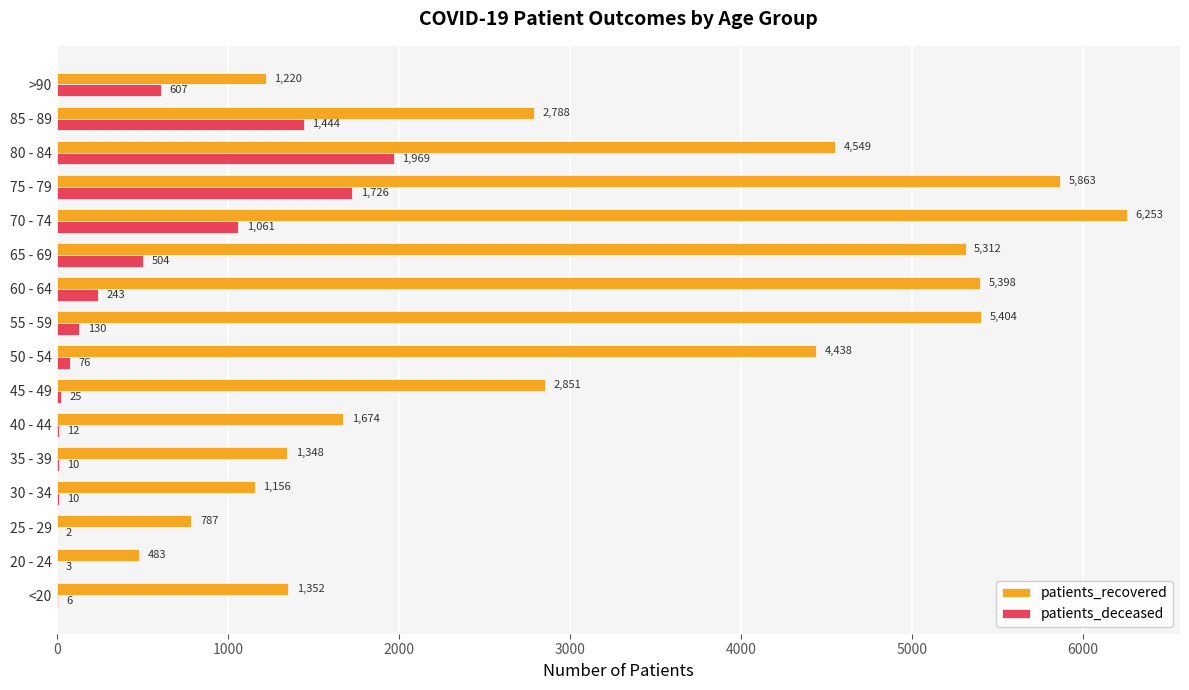

How many series are shown in this chart?

2